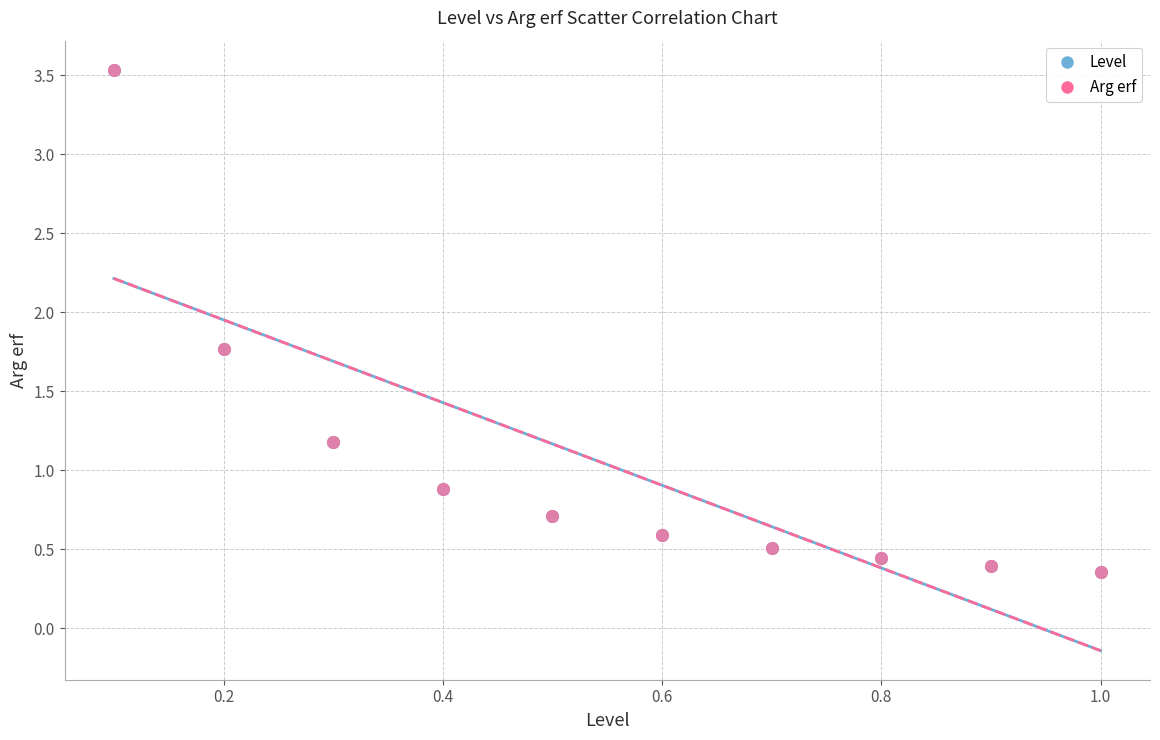

What are all the series names shown in the legend?

Level, Arg erf